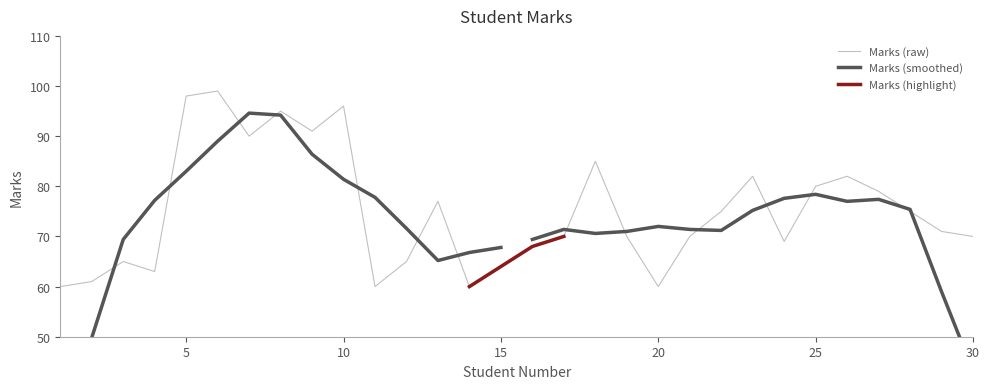

The value at 19 is 70. True or false?

True